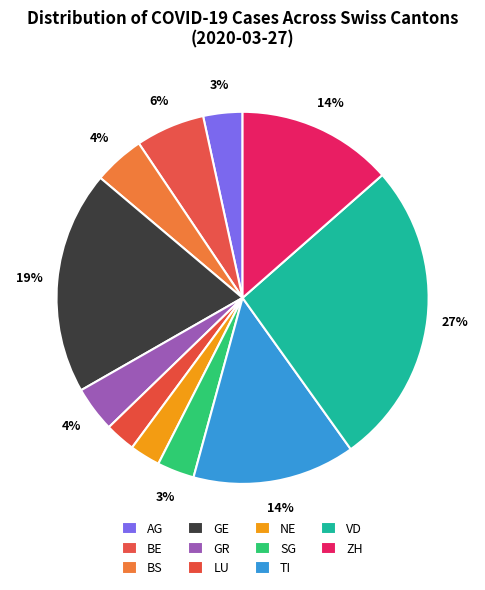

What is the total percentage of TI and AG?

16.3%